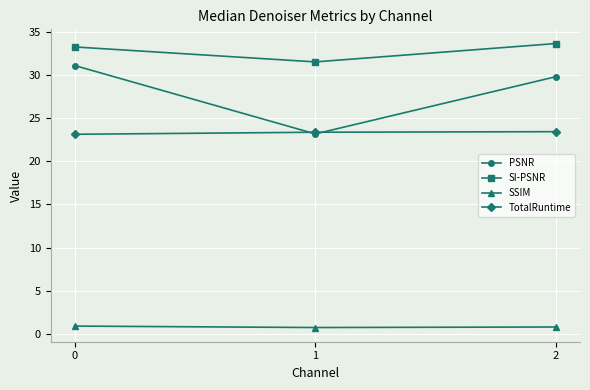

Is the value of SSIM at 1 greater than the value of PSNR at 2?

No